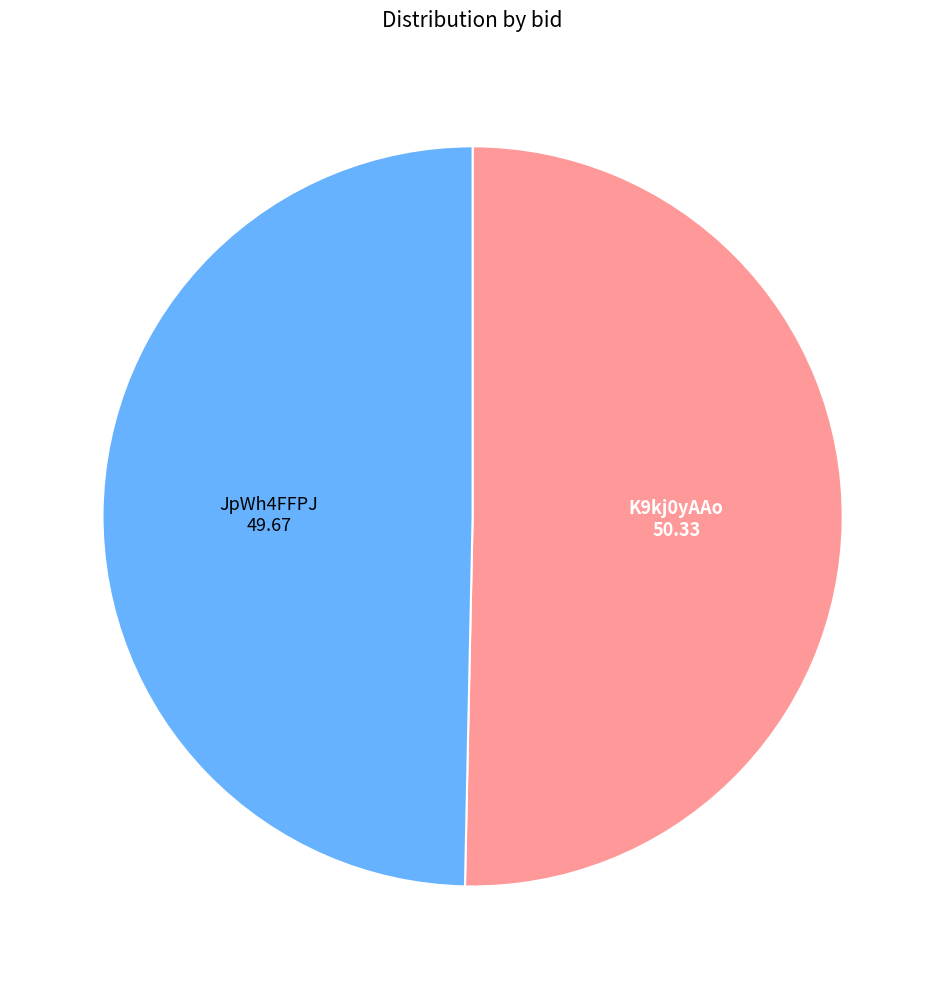

What is the majority slice?

K9kj0yAAo